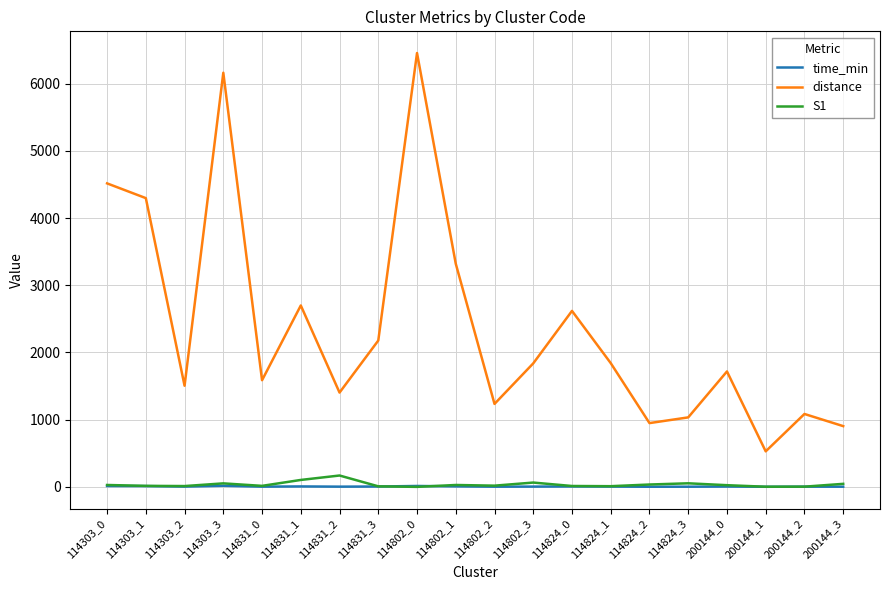

What is the difference between the time_min values at 200144_1 and 114303_2?

2.8